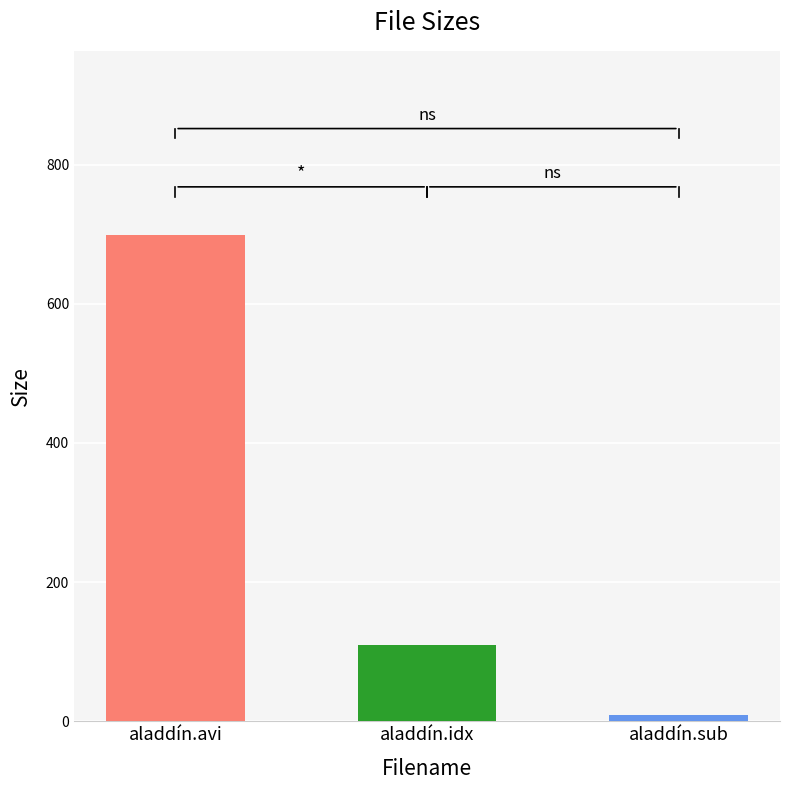

How many series are shown in this chart?

1